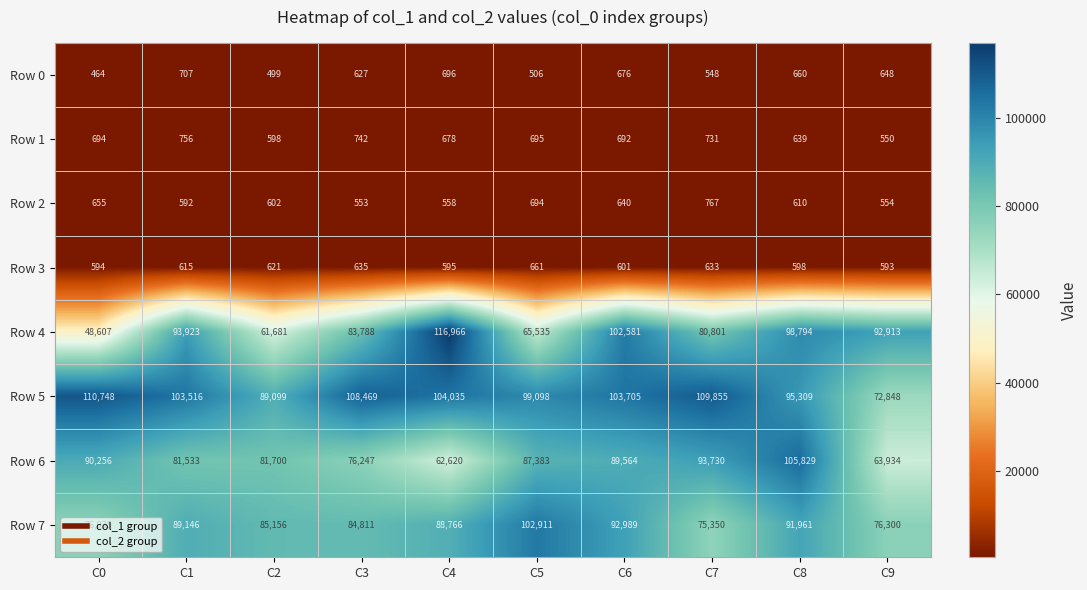

Rank the series at C6 from lowest to highest value.

Row 3, Row 2, Row 0, Row 1, Row 6, Row 7, Row 4, Row 5